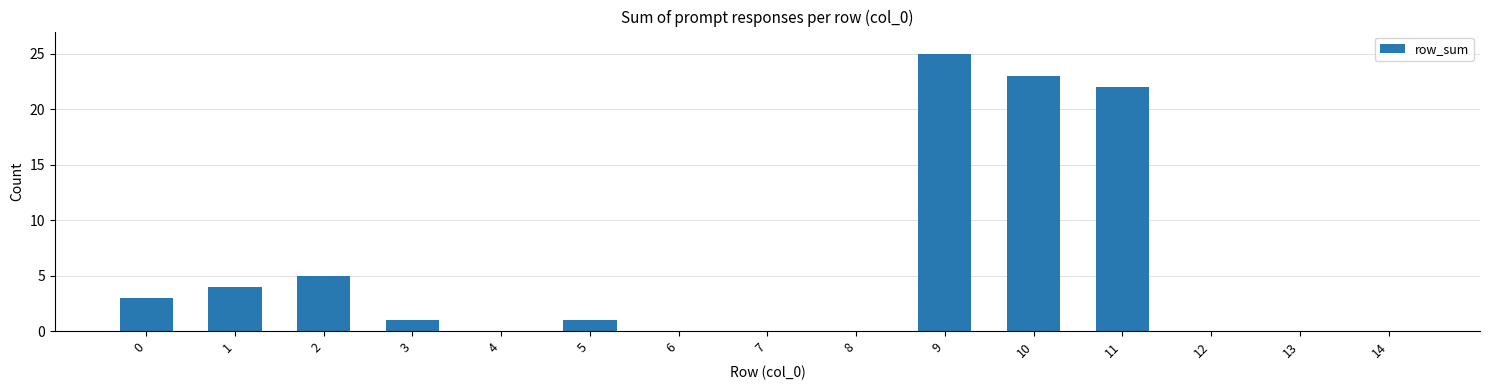

What is the sum of all values?

84